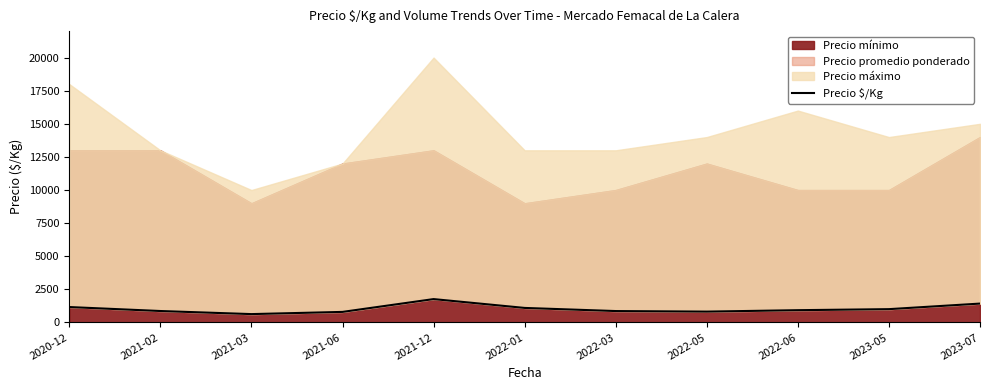

Reading left to right, what are all the values shown in this chart?

1167	867	634	800	1767	1100	864	822	930	1008	1428